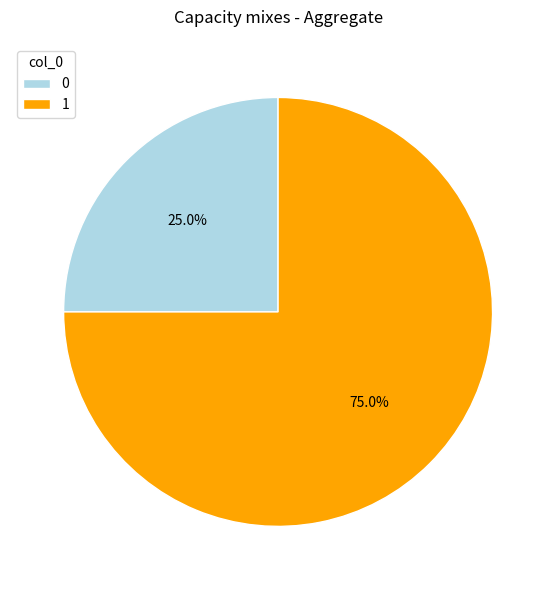

Count the number of slices in the pie.

2